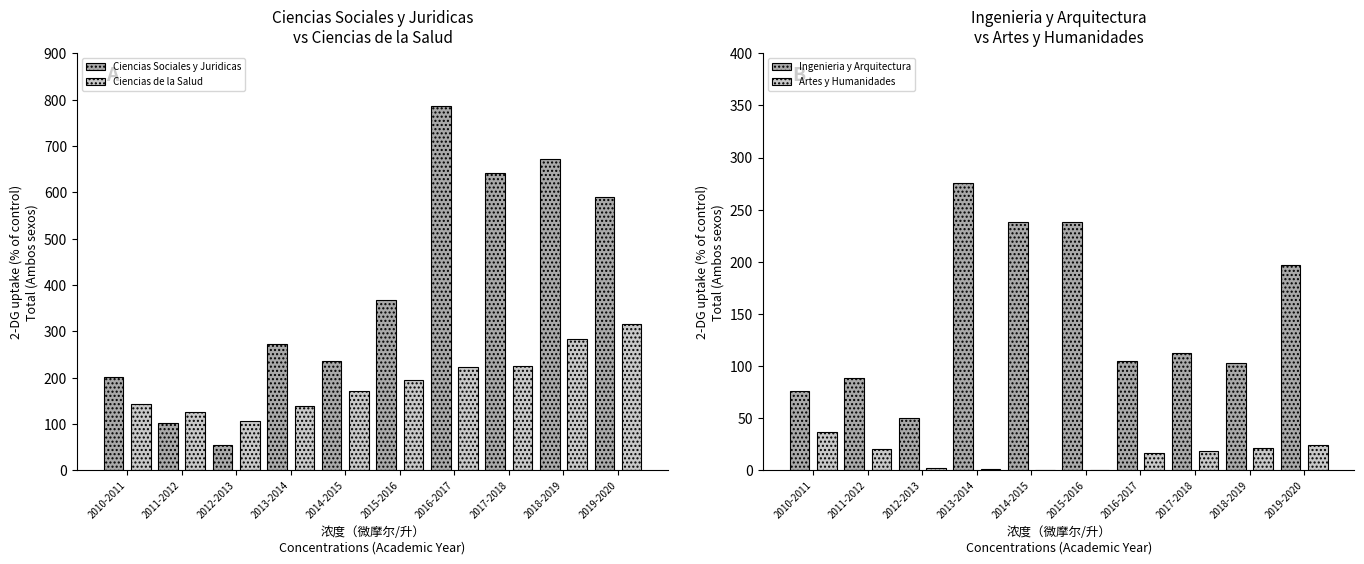

What is the average value of the Artes y Humanidades series?

14